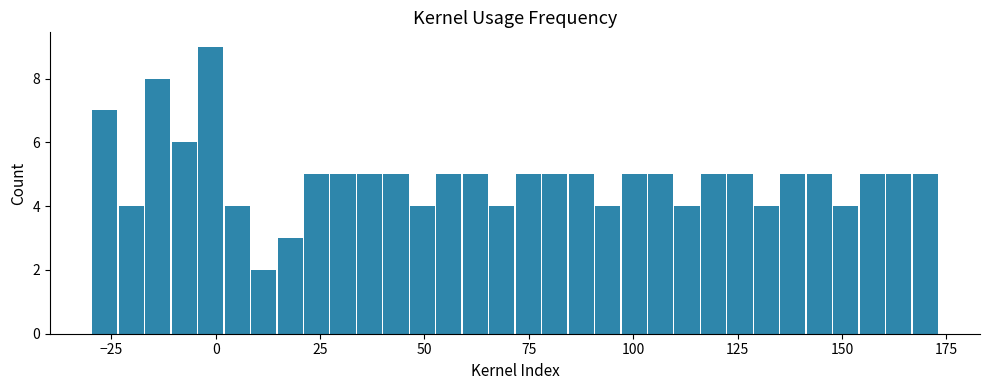

Around what value on the x-axis is the tallest bar? Give the approximate position of its centre, as read against the axis.

0